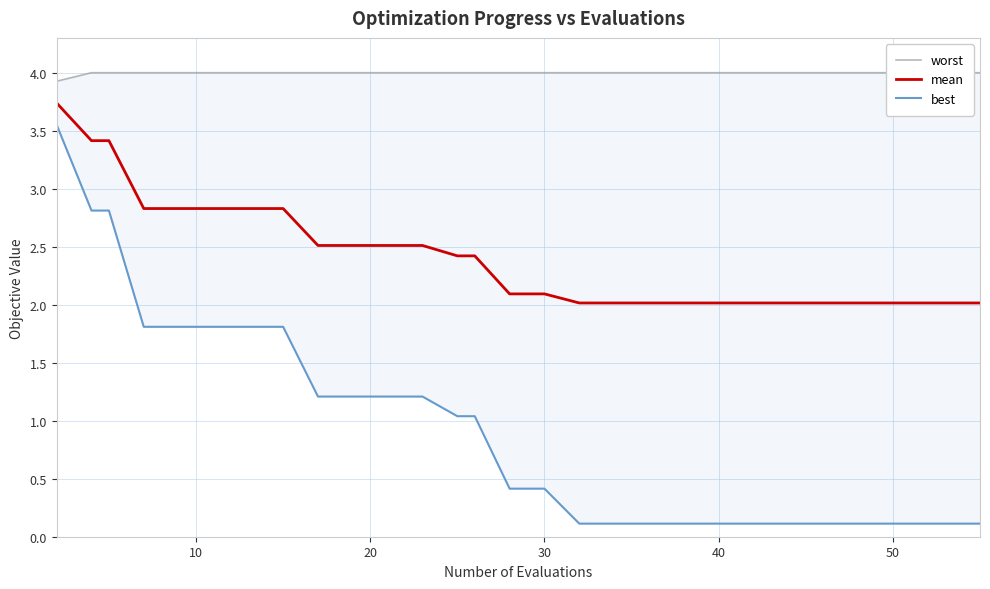

What is the difference between the maximum and minimum values in the best series?

3.4